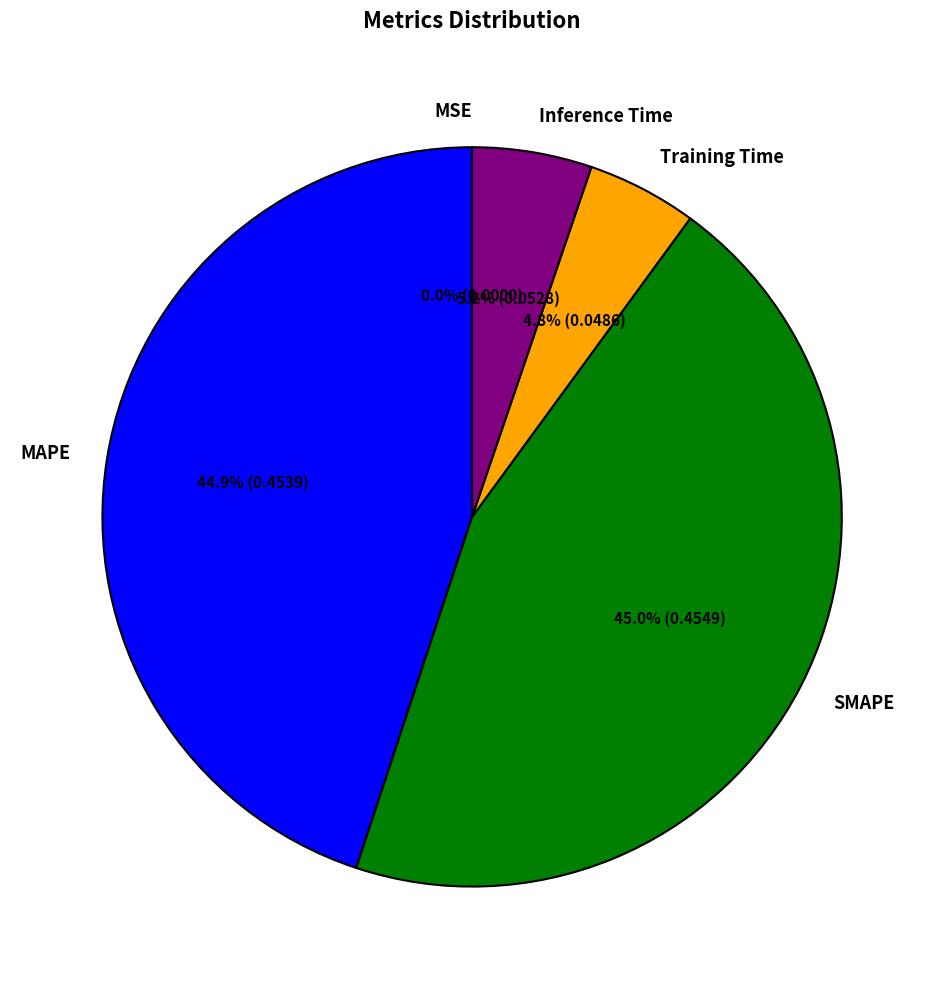

Is it true that Inference Time is 5% of the pie?

True